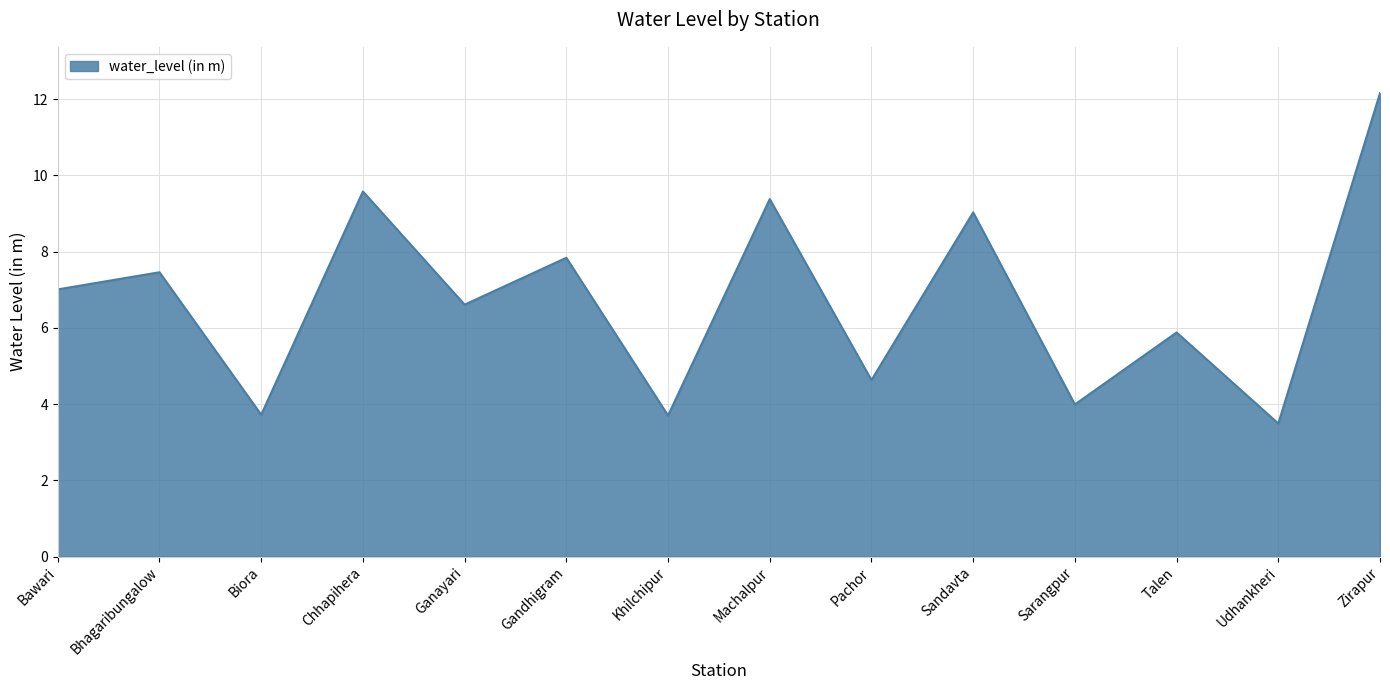

What is the difference between the maximum and minimum values?

8.7